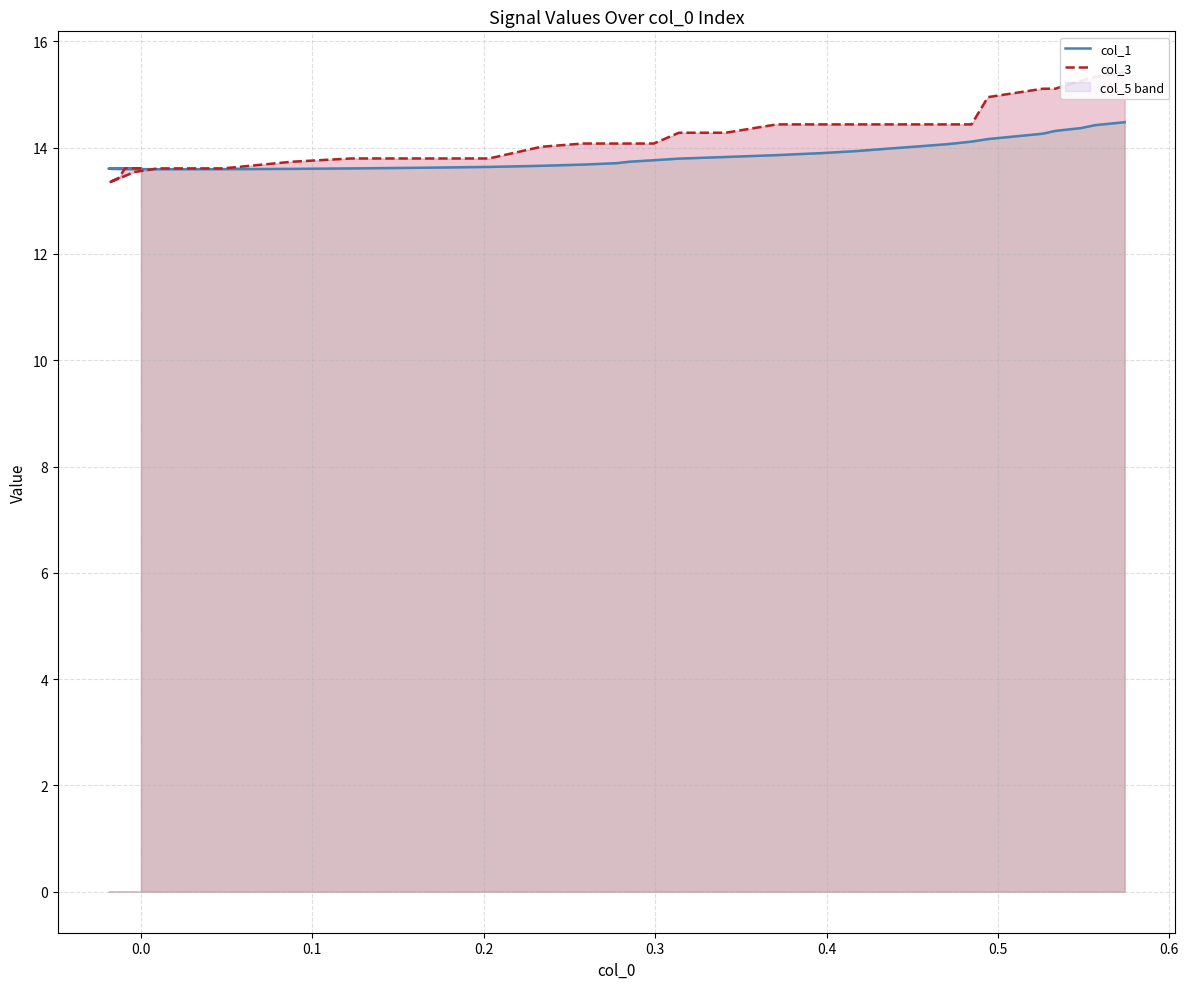

Does the chart display data point markers on the line(s)?

No